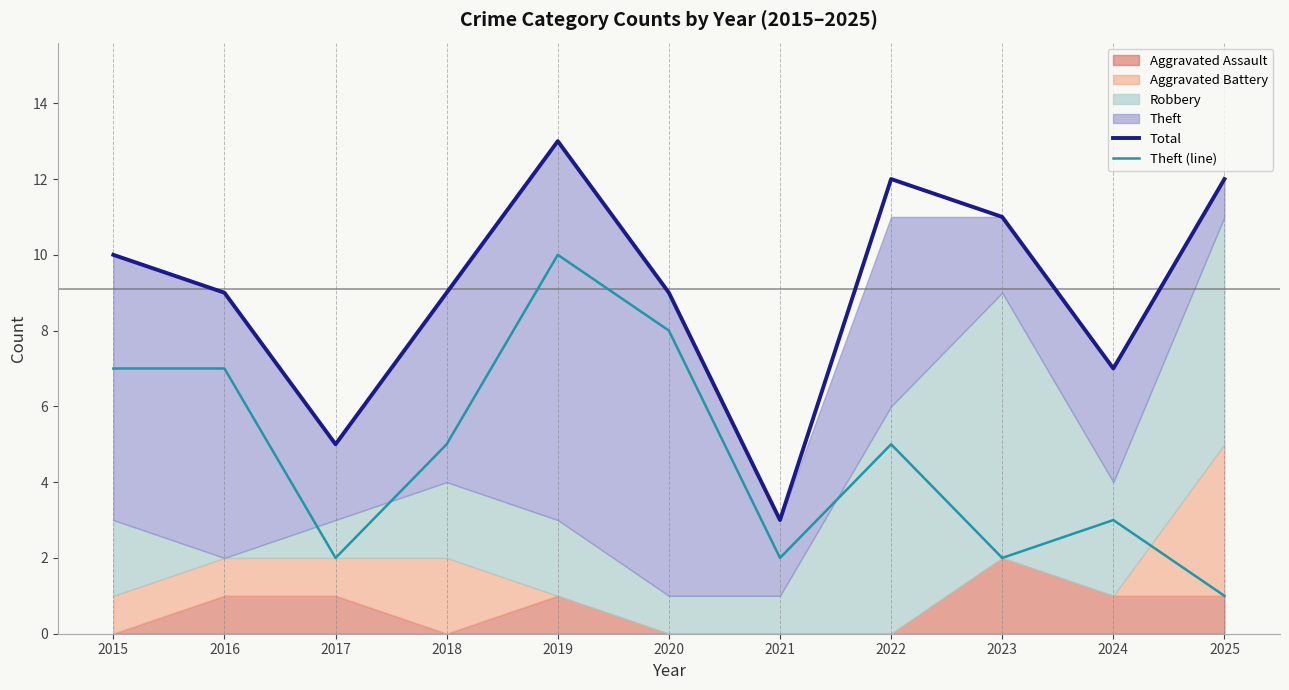

How many data points does each series have?

11